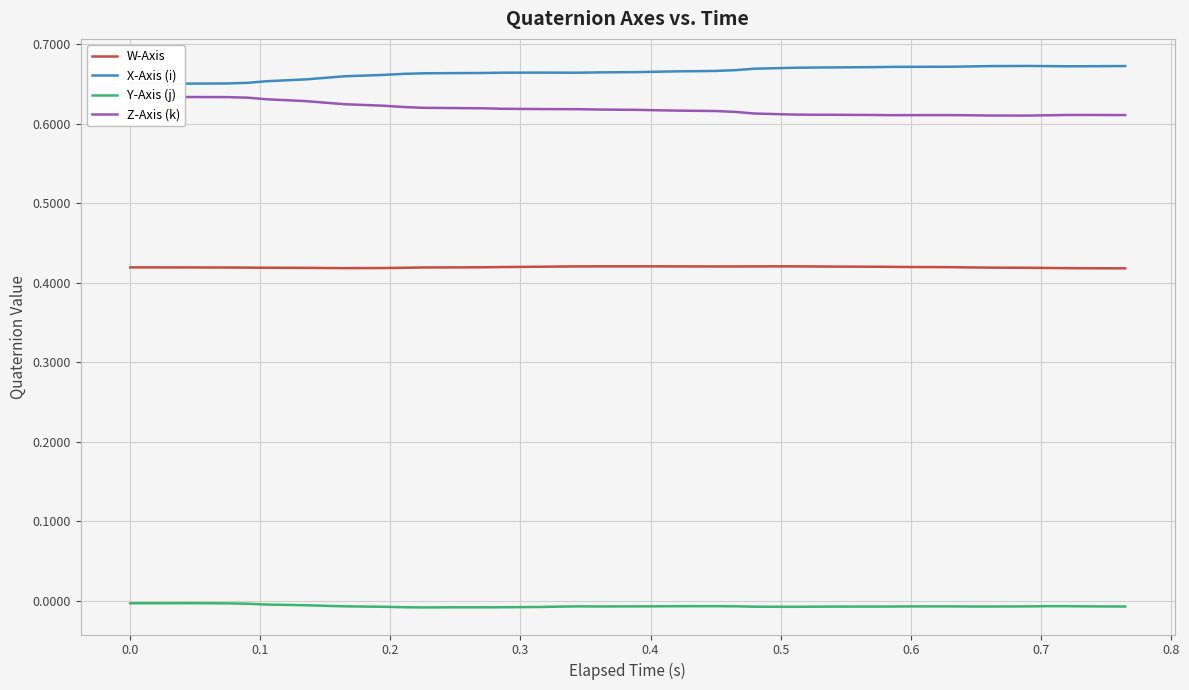

Which series has the largest total across all categories?

X-Axis (i)